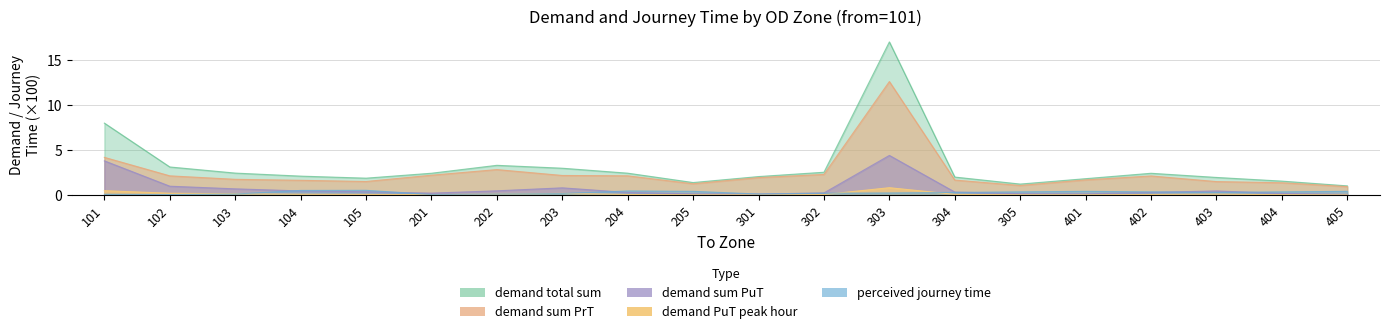

What is the lowest value of the demand sum PrT series?

0.9